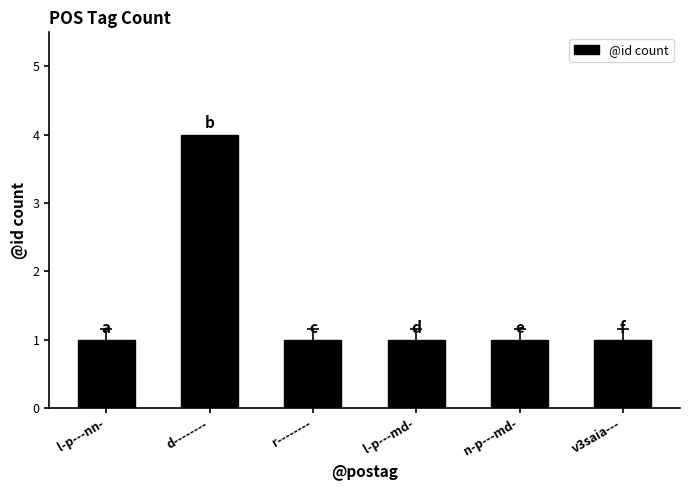

What is the sum of all values?

9